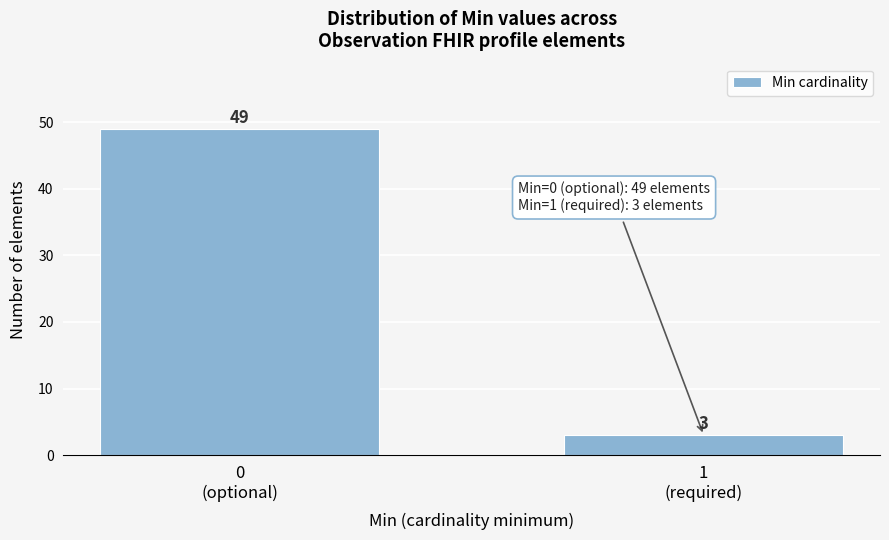

Reading left to right, what are all the values shown in this chart?

49	3